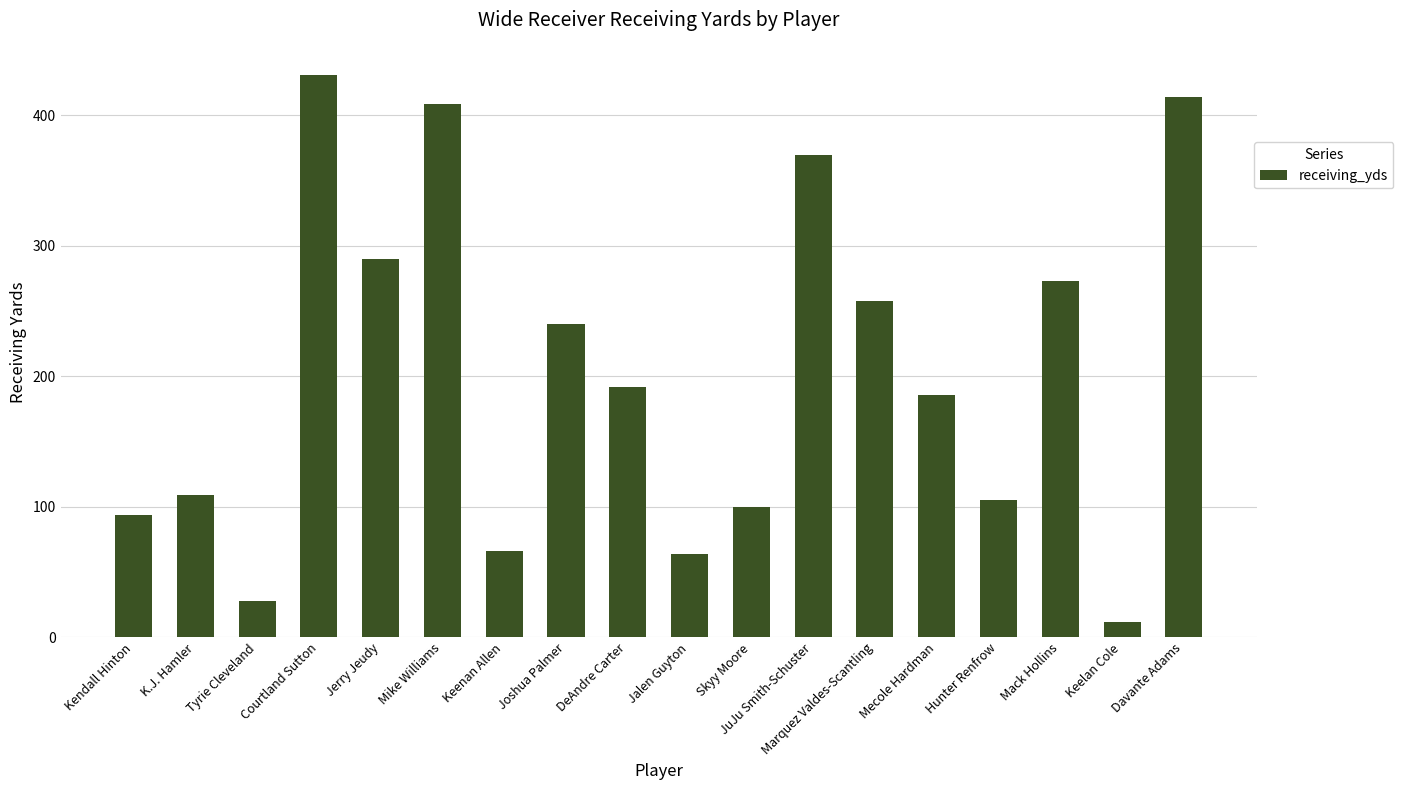

What is the sum of all values?

3641